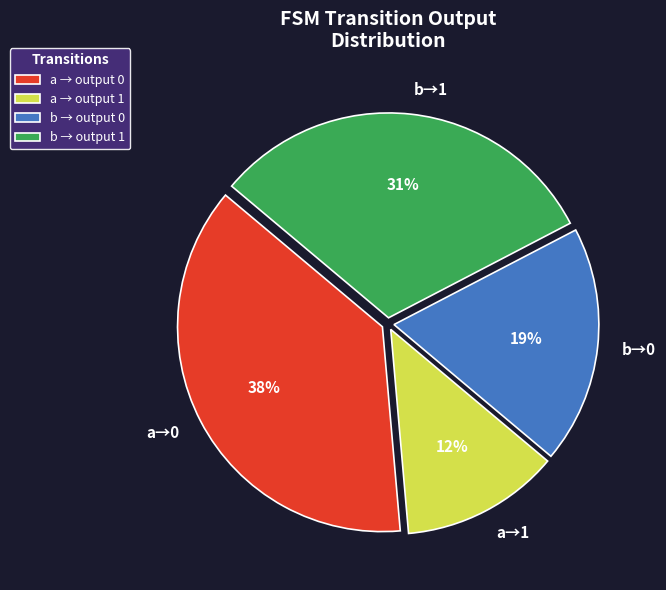

Does any single category account for the majority?

No